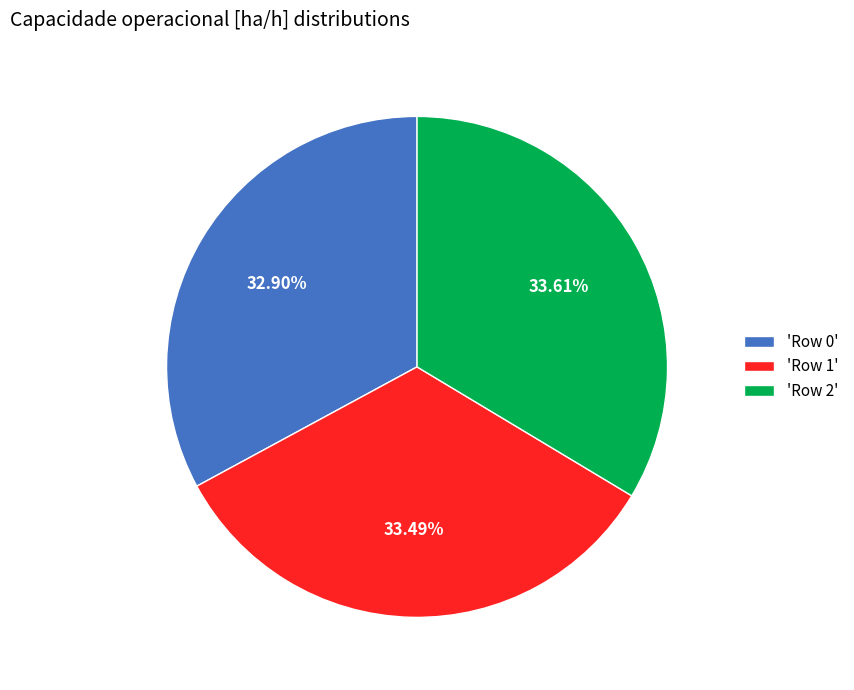

Is the sum of 'Row 2' and 'Row 0' greater than half?

Yes